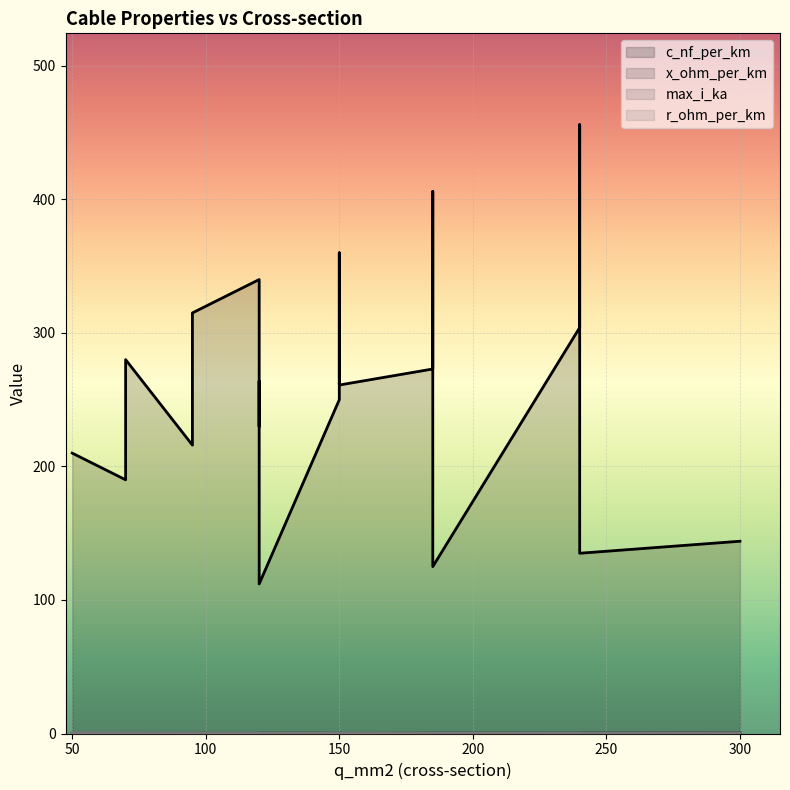

In r_ohm_per_km, how many points are lower than both neighbors (excluding endpoints)?

4